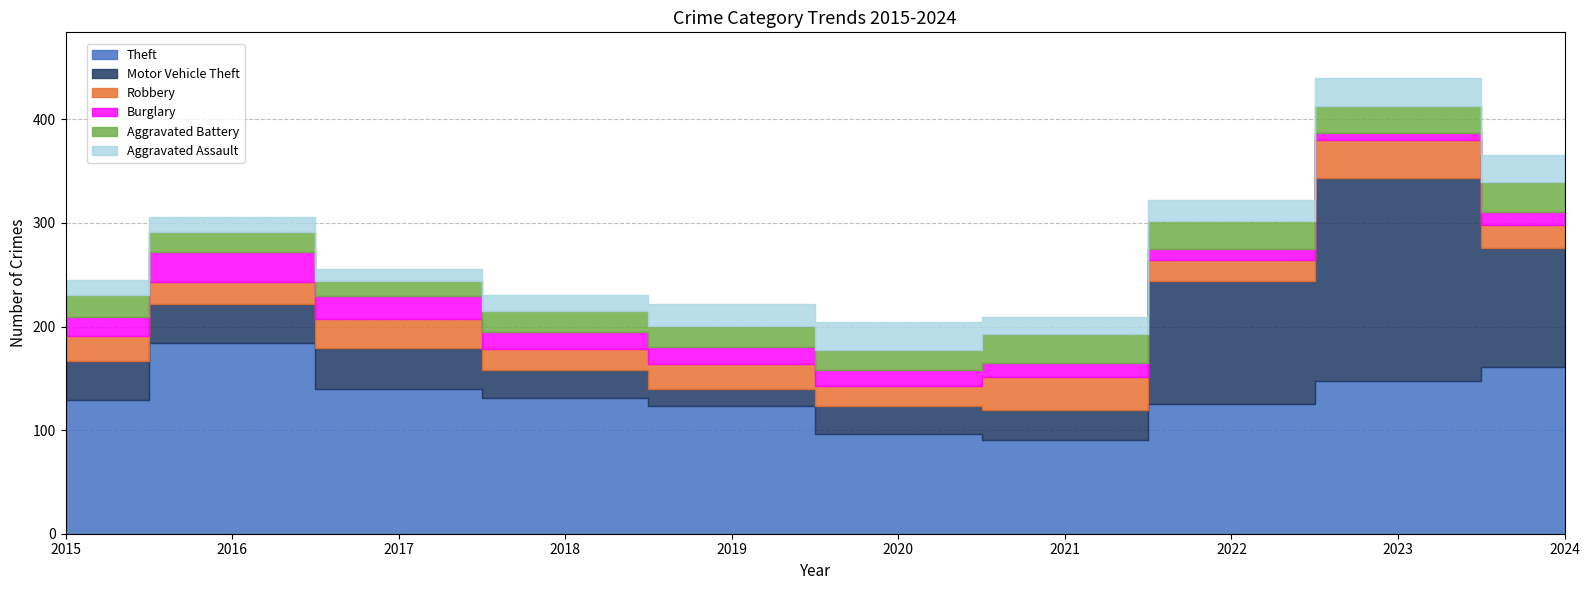

Which has a higher value, 2016 or 2022?

2016